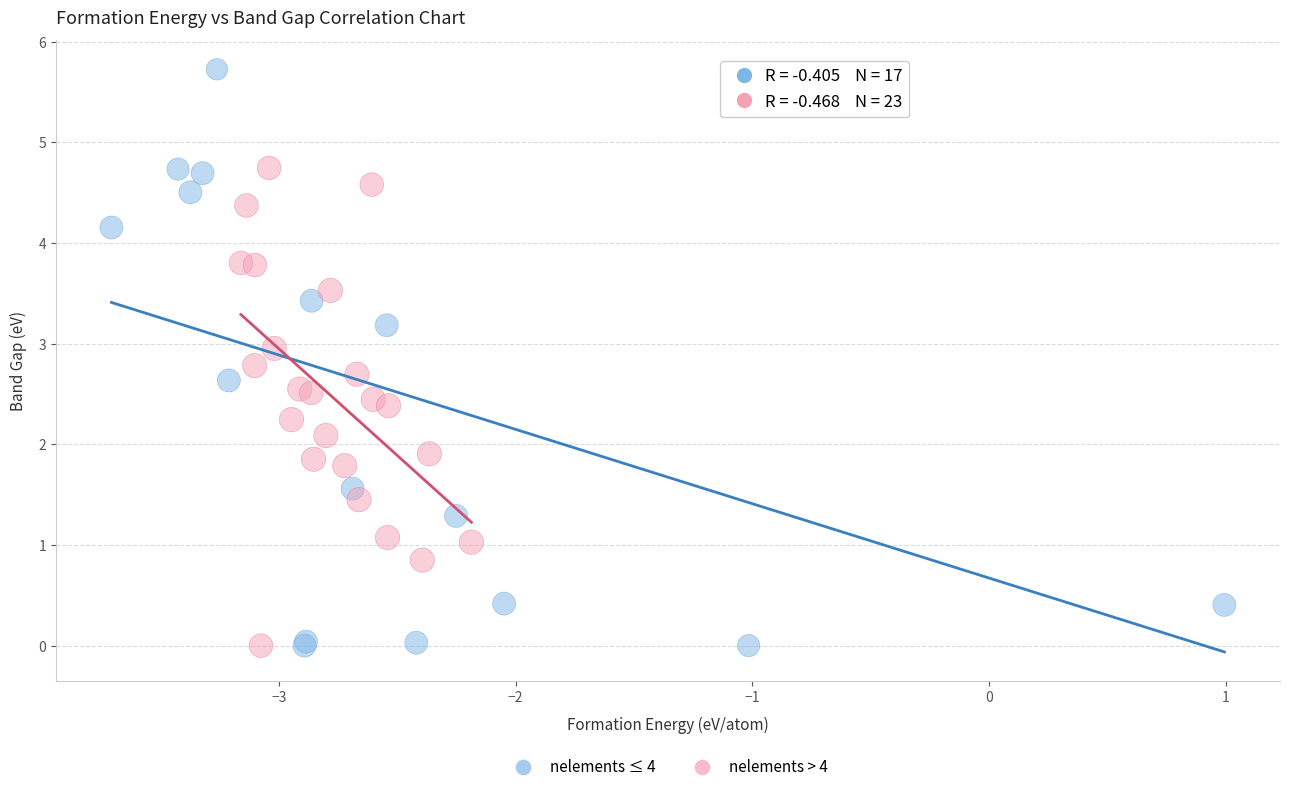

Which series has the largest Y range (max minus min)?

nelements ≤ 4